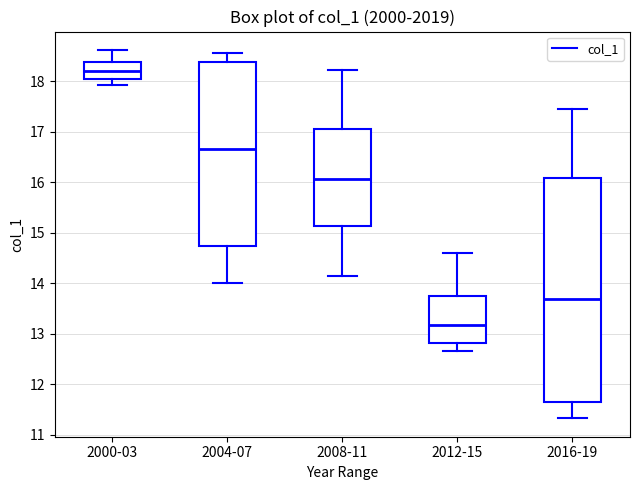

Which box has the highest median line?

2000-03